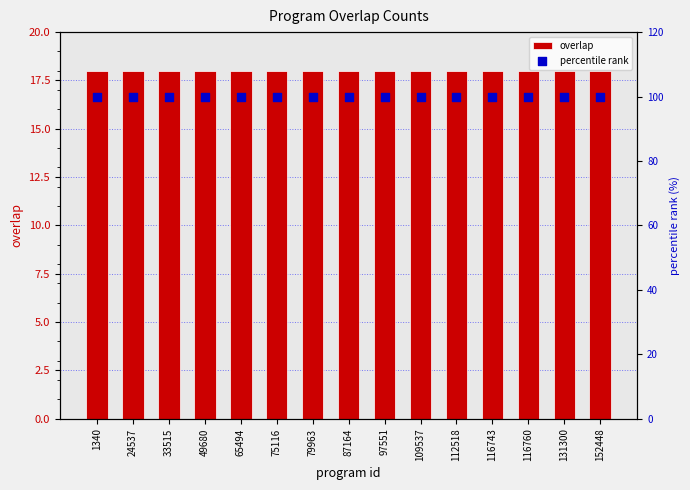

Is the value of overlap at 24537 greater than the value of percentile rank at 49680?

No